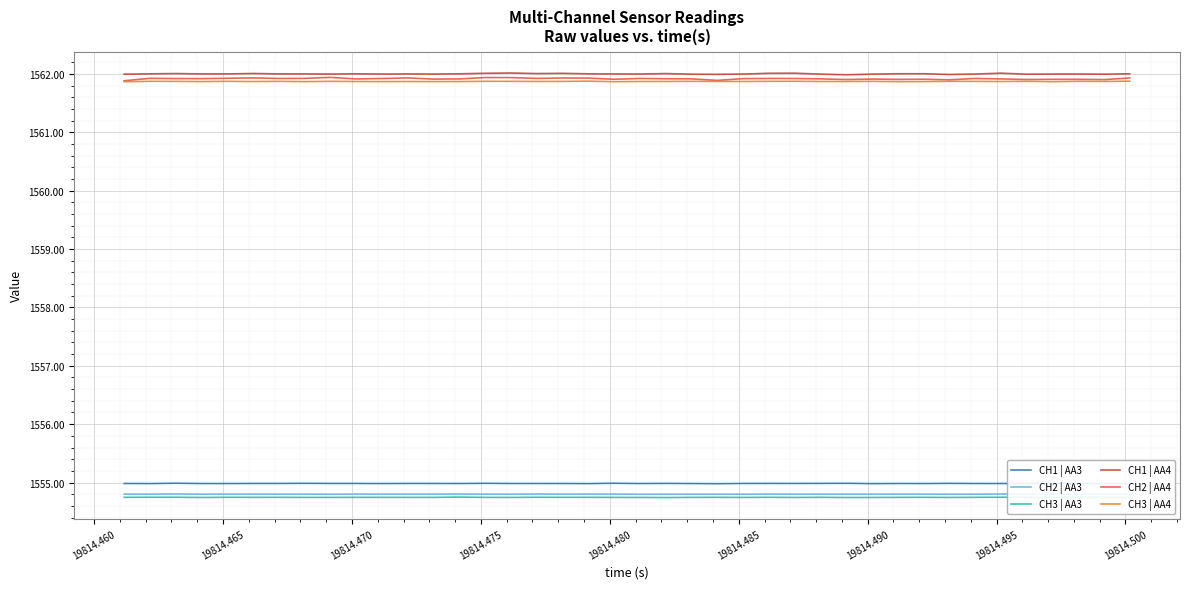

True or false: CH3 | AA4 and CH1 | AA4 cross at least once.

False